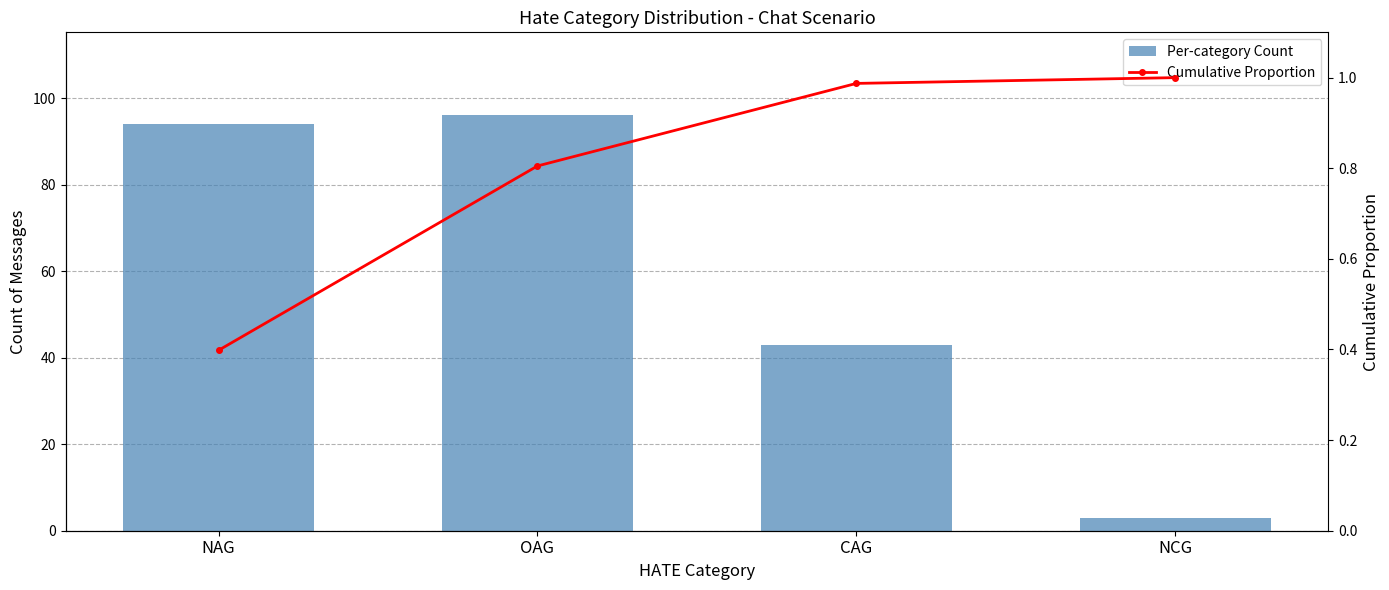

What is the difference between the Cumulative Proportion values at OAG and NAG?

0.4